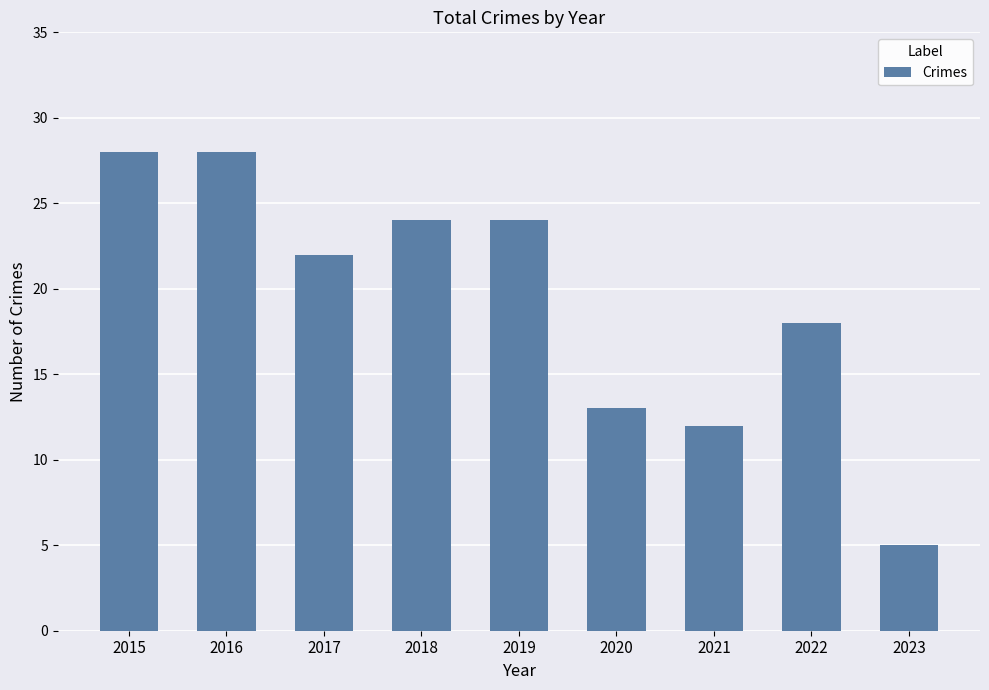

Count the number of categories in the chart.

9